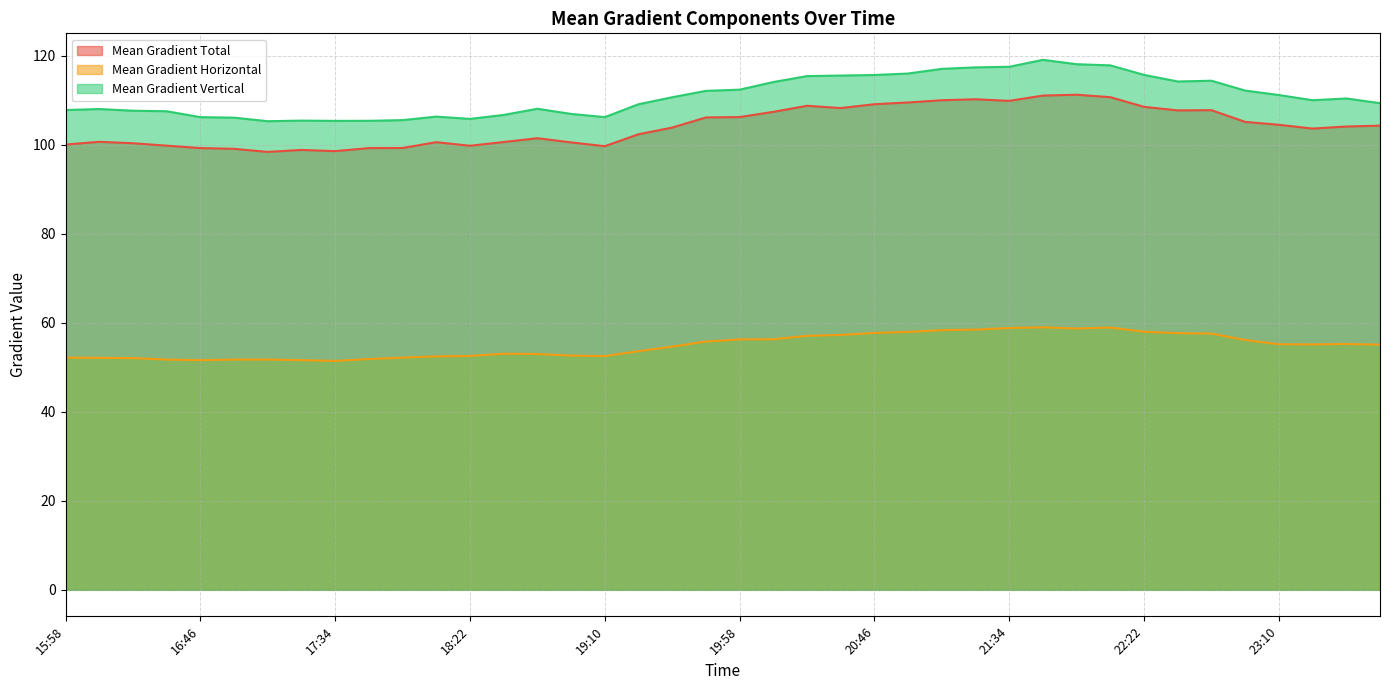

True or false: Mean Gradient Horizontal and Mean Gradient Vertical intersect in this chart.

False